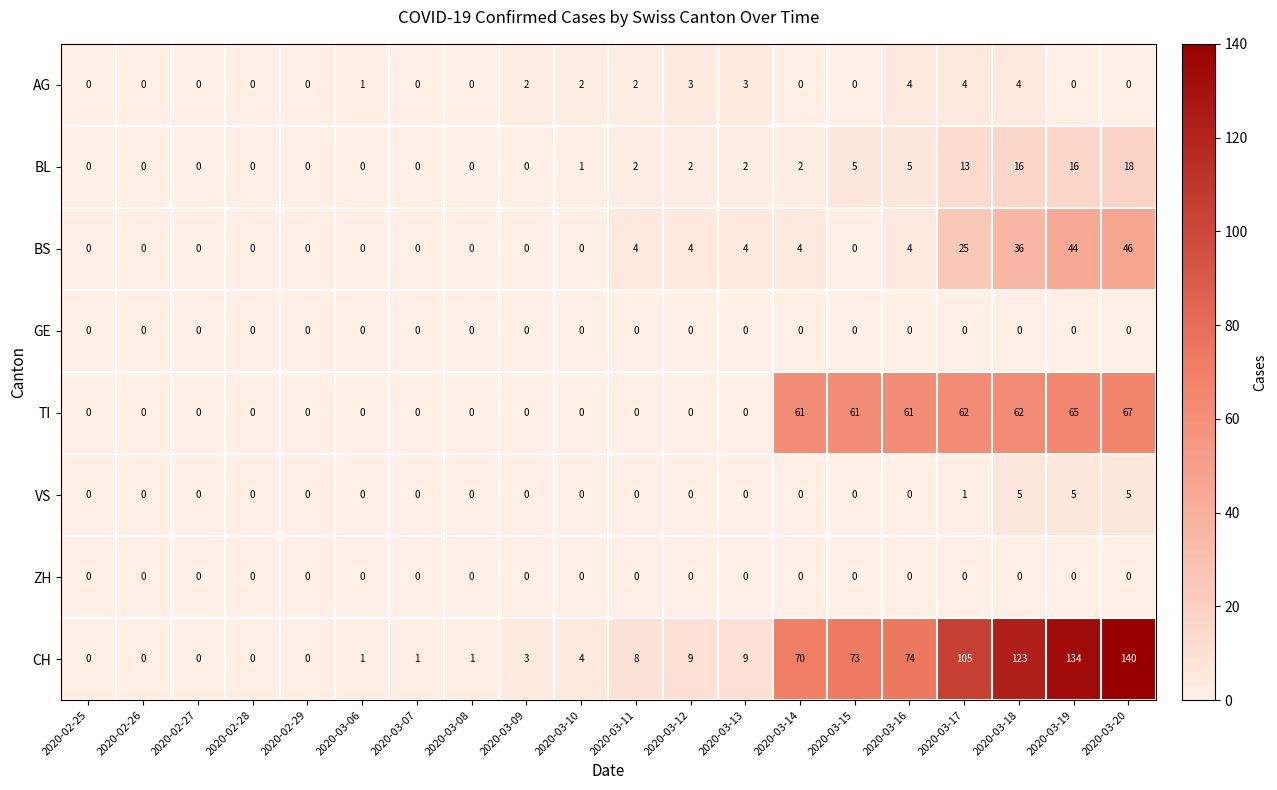

At which category does the chart reach its peak across all series?

2020-03-20